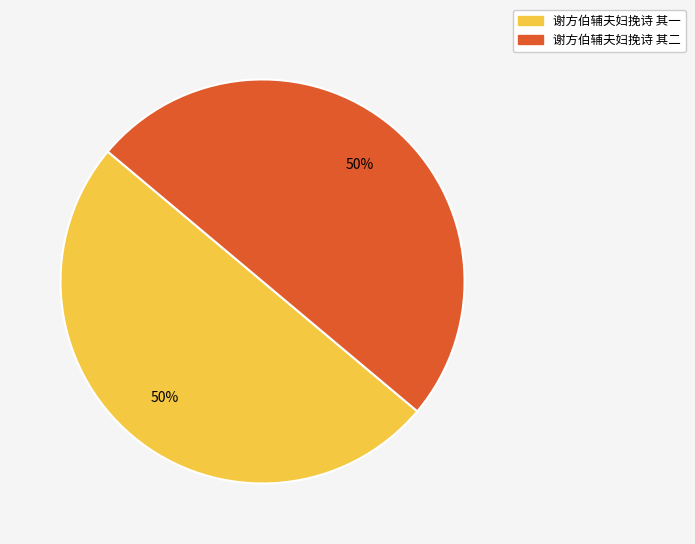

Combined, do 谢方伯辅夫妇挽诗 其二 and 谢方伯辅夫妇挽诗 其一 account for over 50%?

Yes